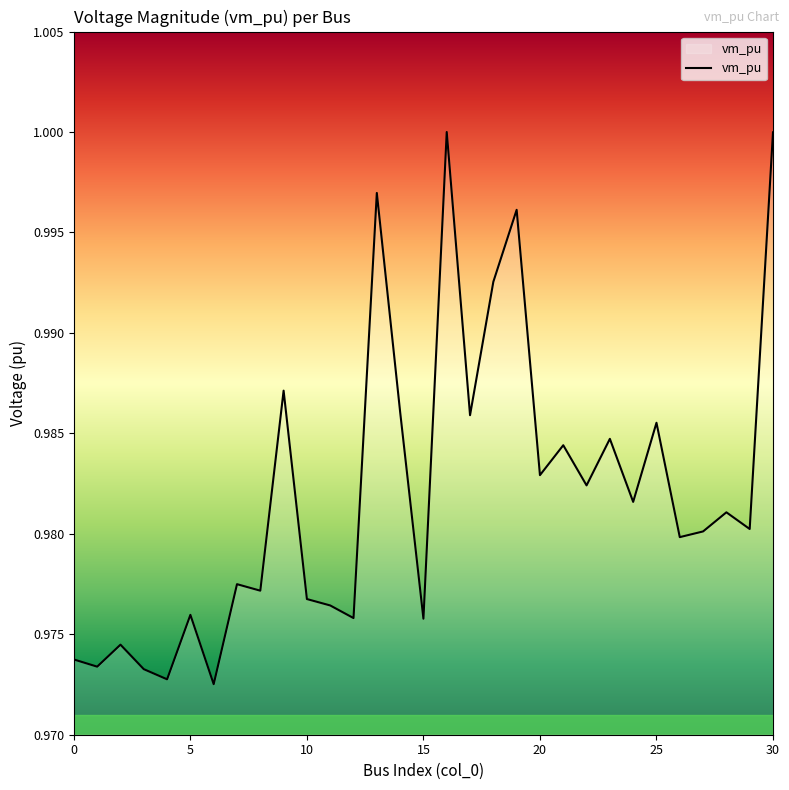

How many points are higher than both their immediate neighbors (excluding endpoints)?

11